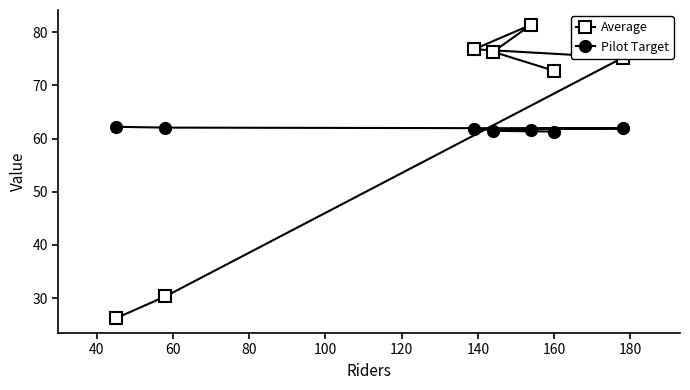

What is the difference between the maximum and second lowest values in the Average series?

51.1